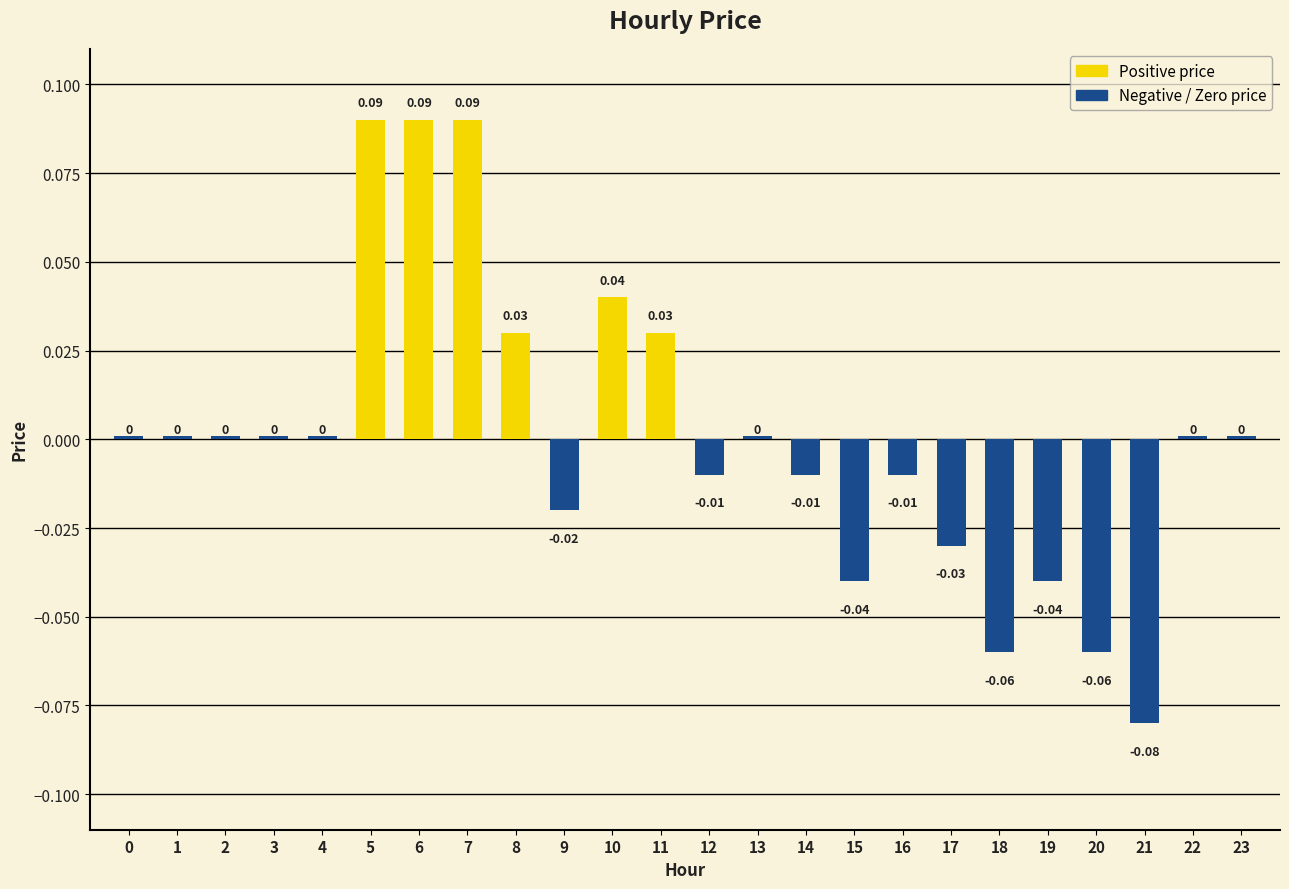

What is the sum of all Positive price values?

0.4